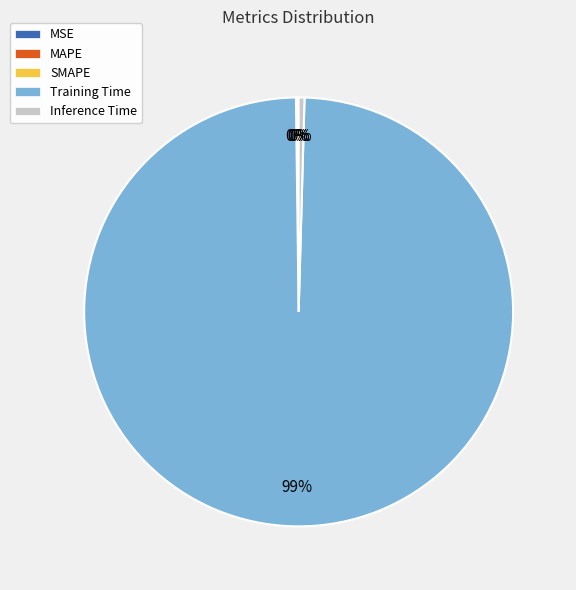

To the nearest percent, what is the average slice percentage?

20%